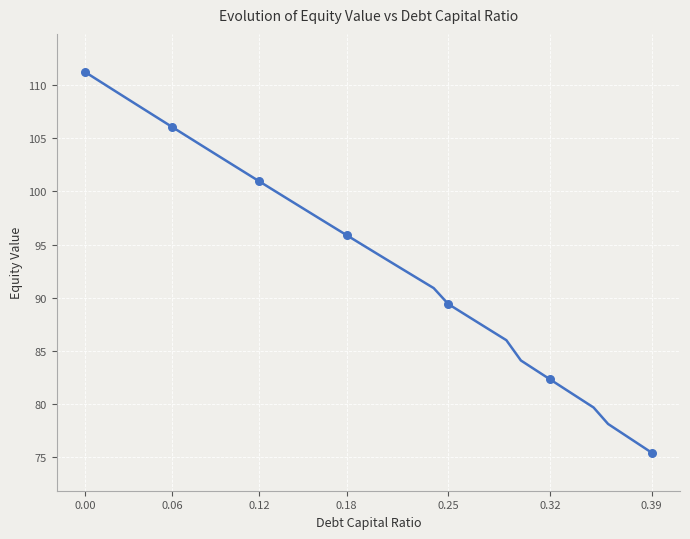

What is the difference between the maximum and minimum values?

35.8